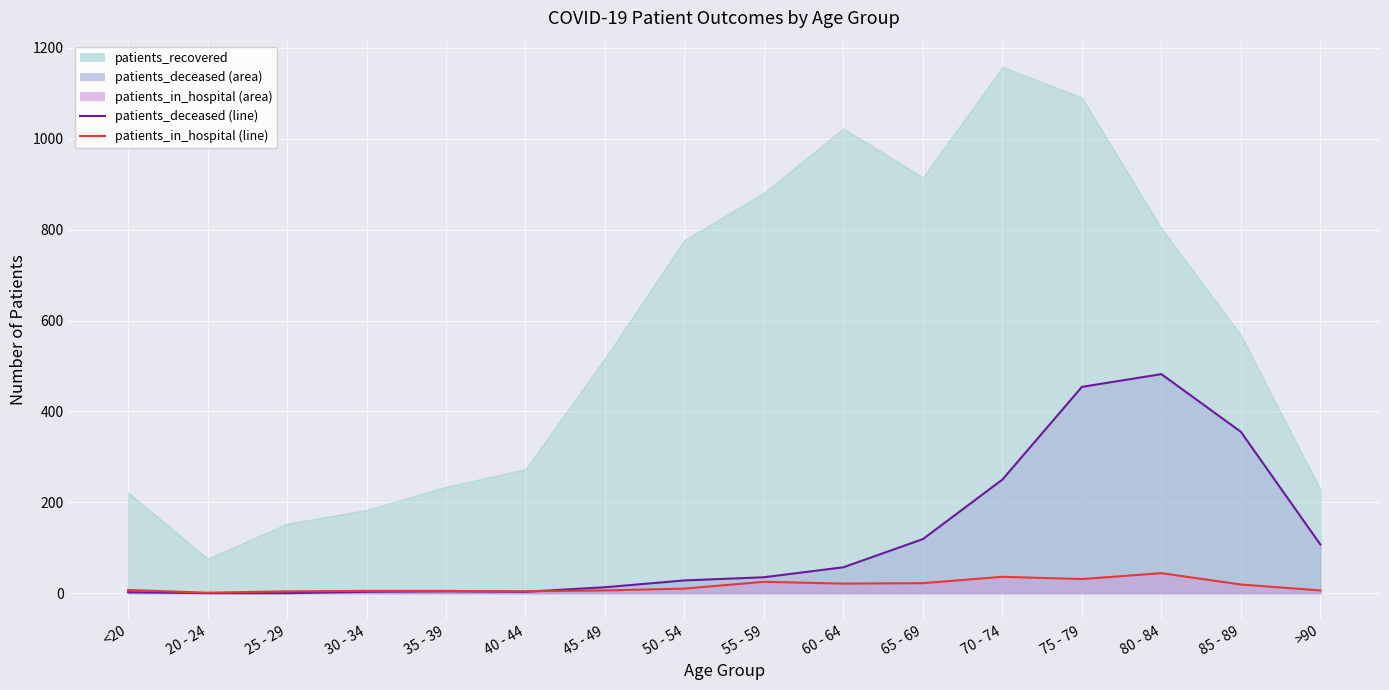

At which category does patients_in_hospital reach its first local peak?

55 - 59